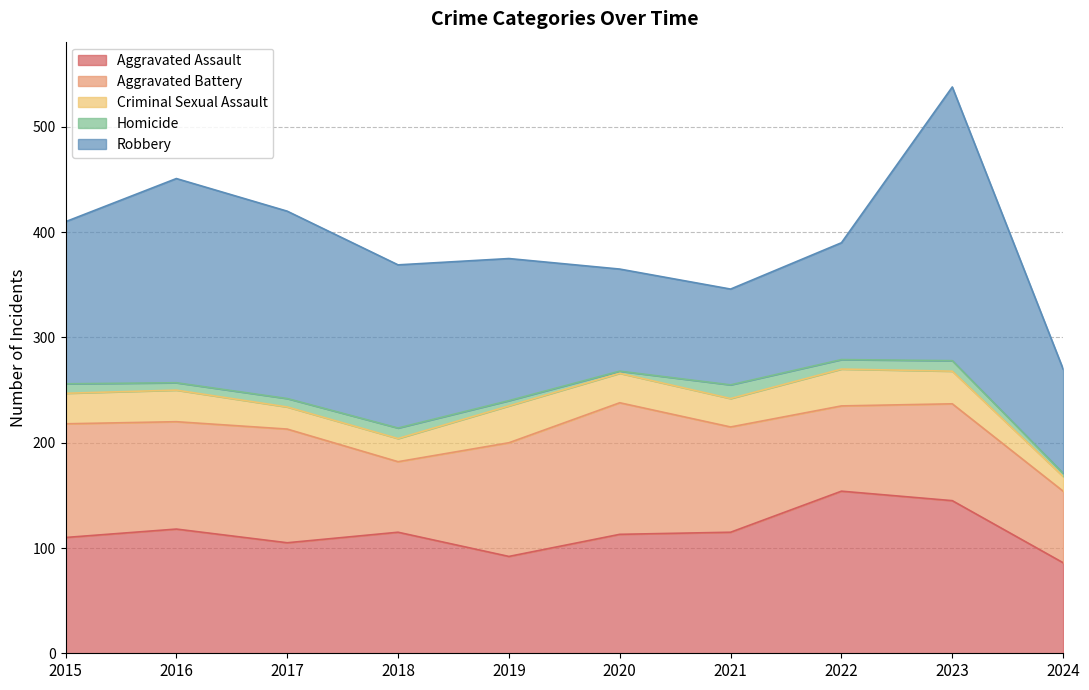

What is the highest value of the Robbery series?

260